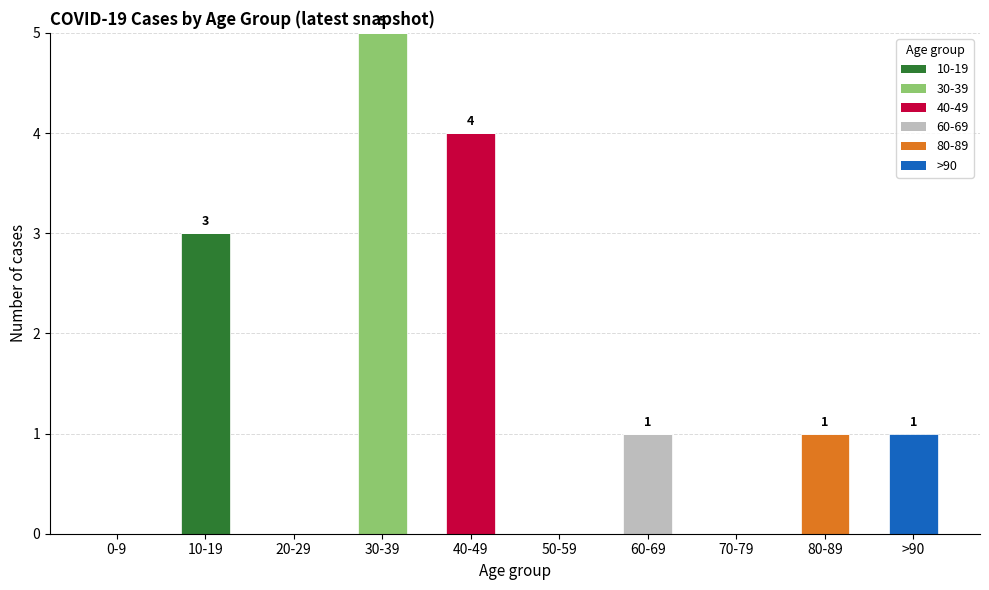

At which label does 10-19 reach its peak?

10-19